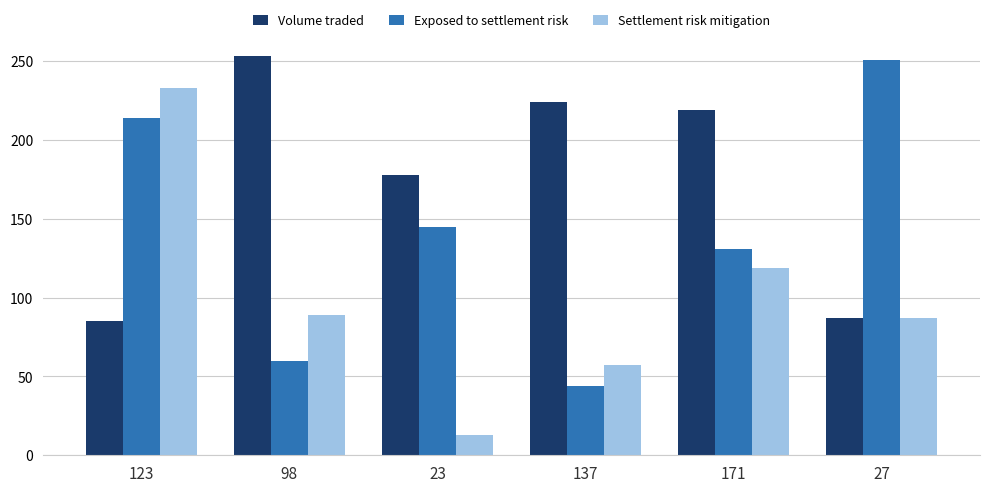

What is the difference between the maximum and second lowest values in the Settlement risk mitigation series?

176